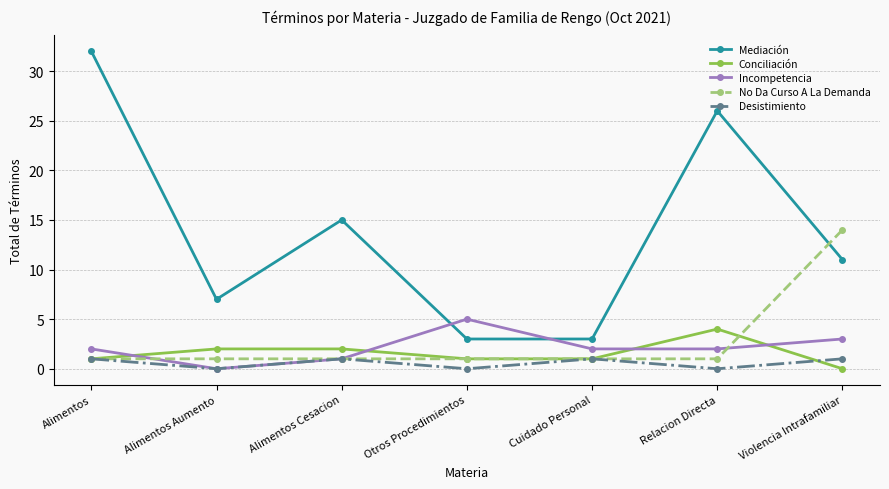

What are all the series names shown in the legend?

Mediación, Conciliación, Incompetencia, No Da Curso A La Demanda, Desistimiento